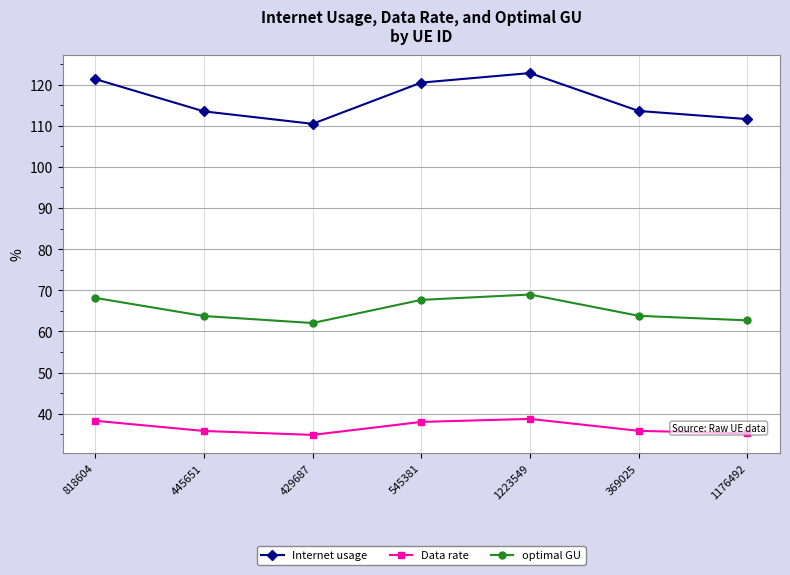

In Internet usage, how many points are higher than both neighbors (excluding endpoints)?

1